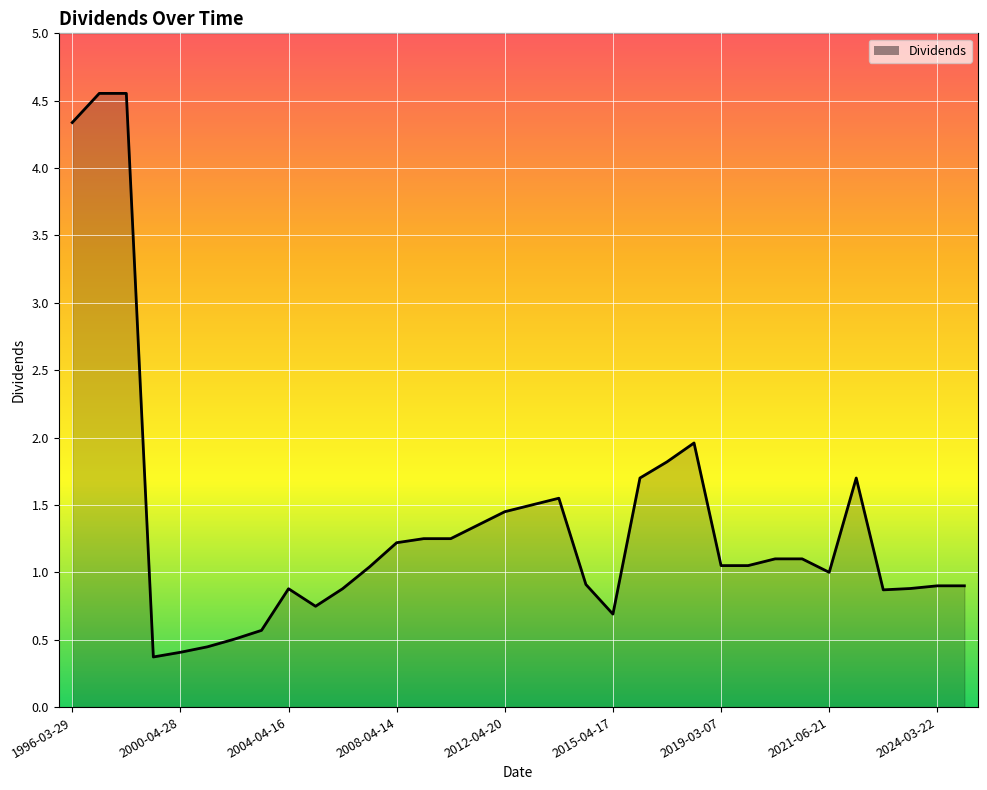

What is the difference between the maximum and minimum values?

4.2